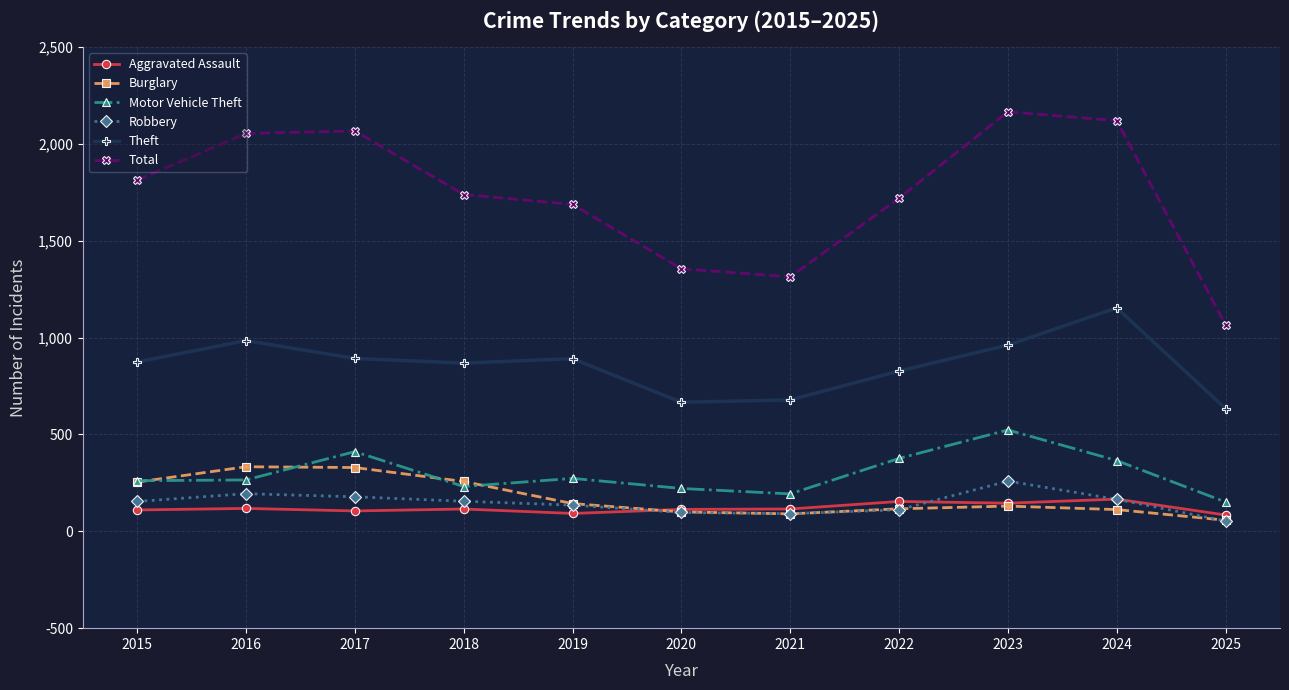

How many values in the Burglary series are below 130?

5